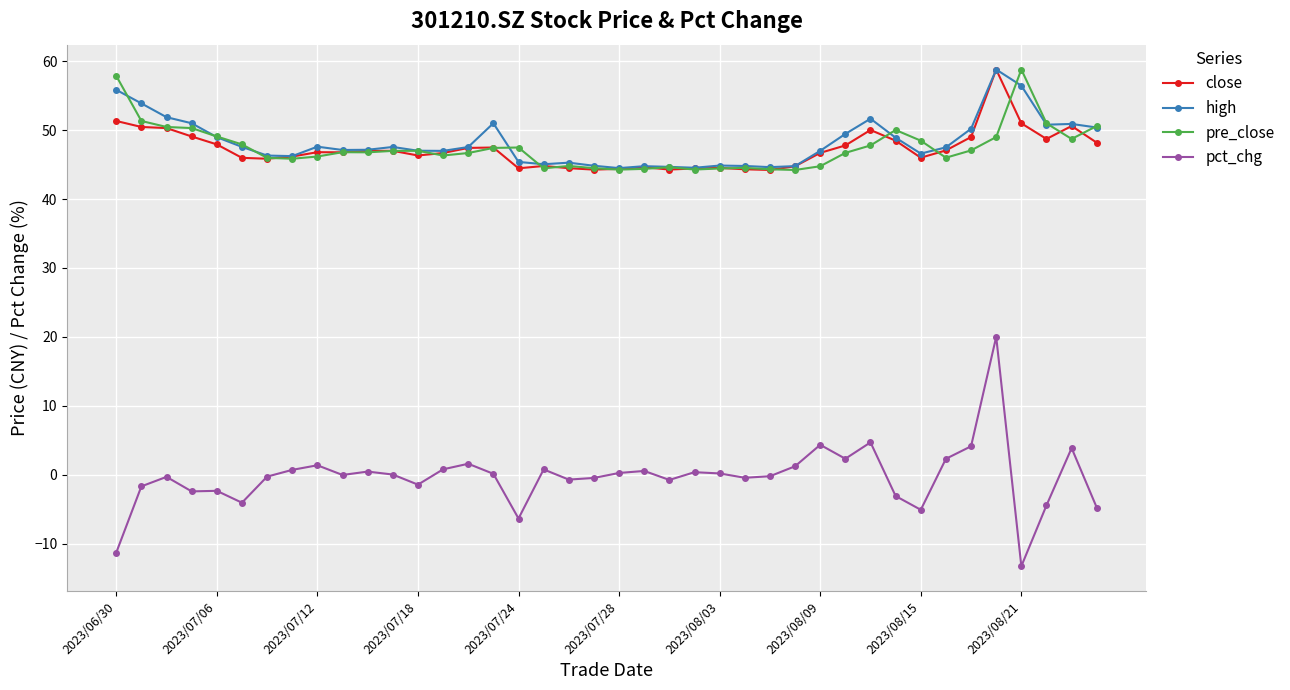

Which series has the largest range (max minus min)?

pct_chg